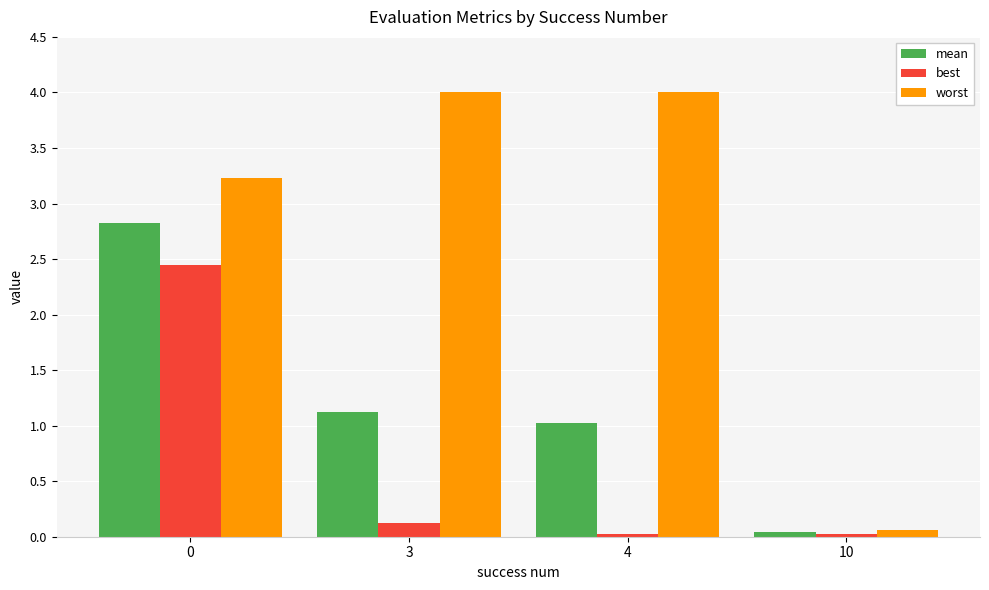

What is the maximum value shown in the chart?

4.0